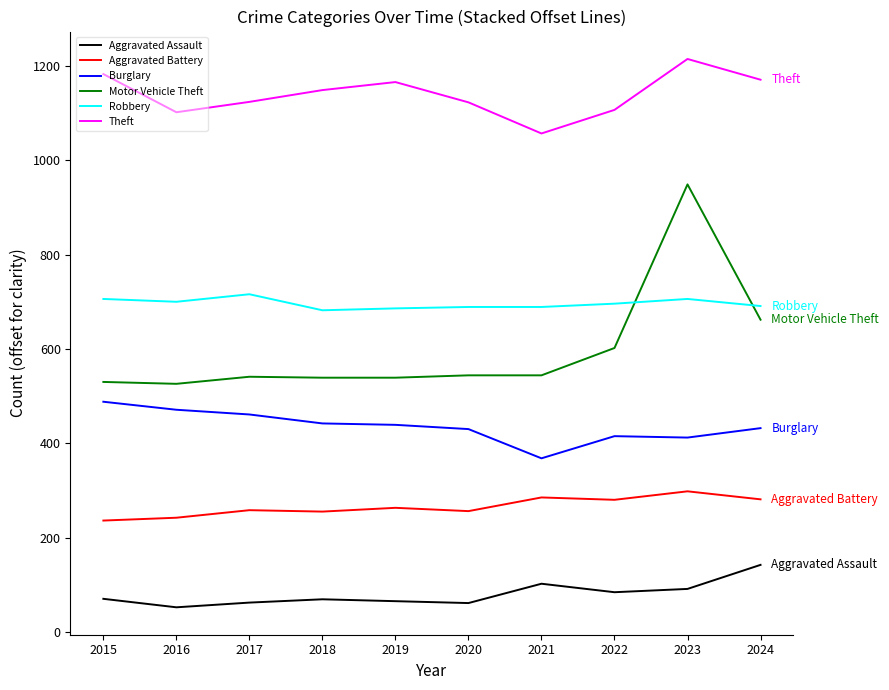

True or false: Motor Vehicle Theft and Burglary cross at least once.

False